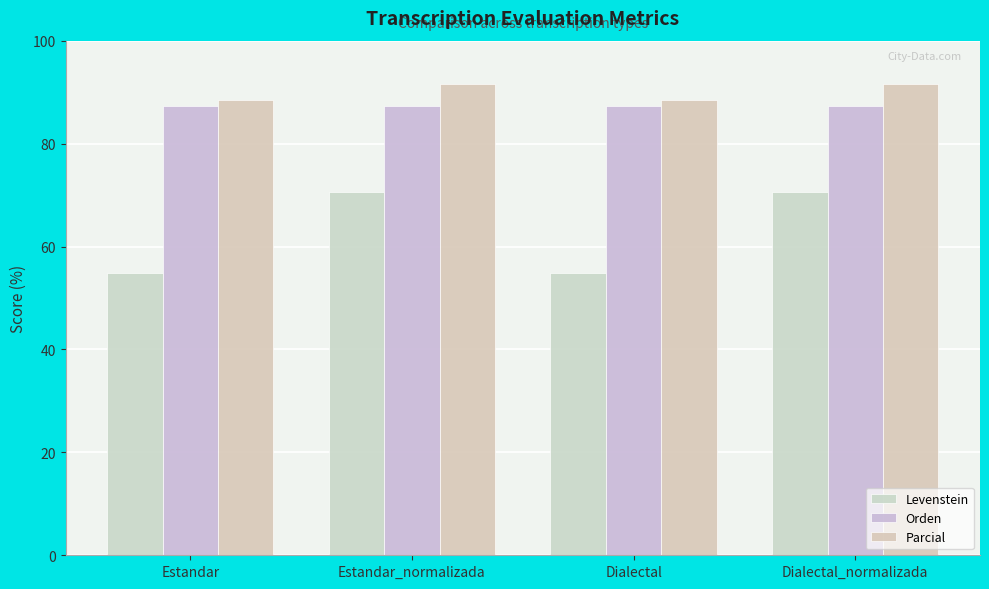

The value of Orden at Estandar is 87.3. True or false?

True